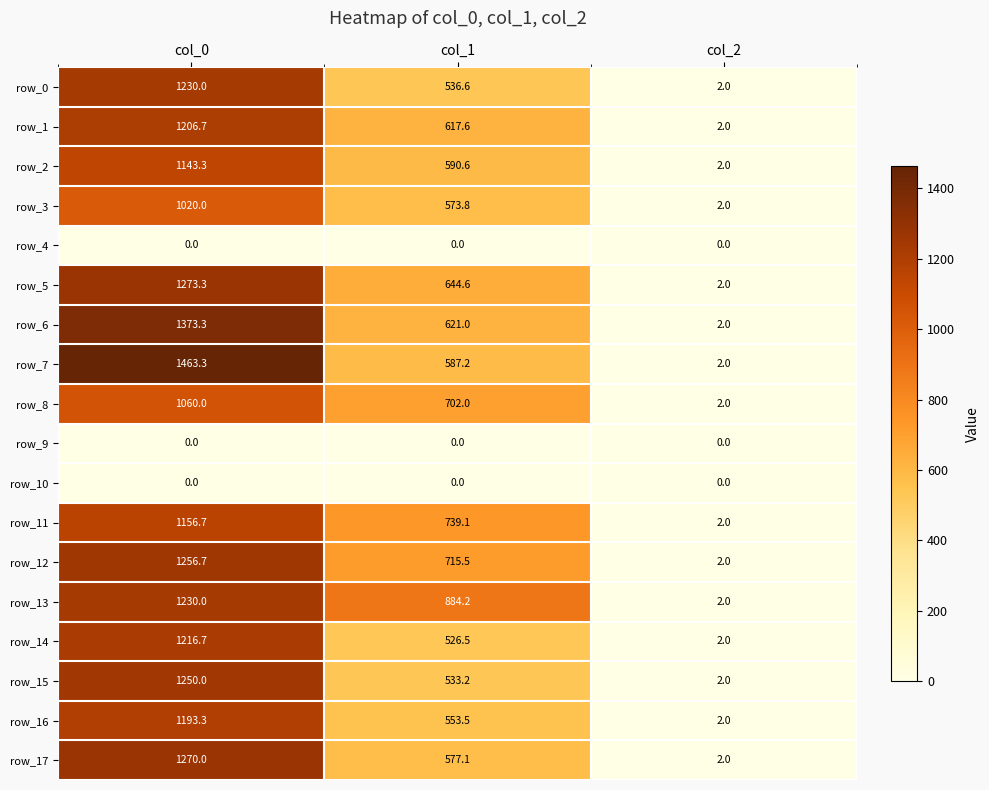

At which label is row_3 closest to 511?

col_1